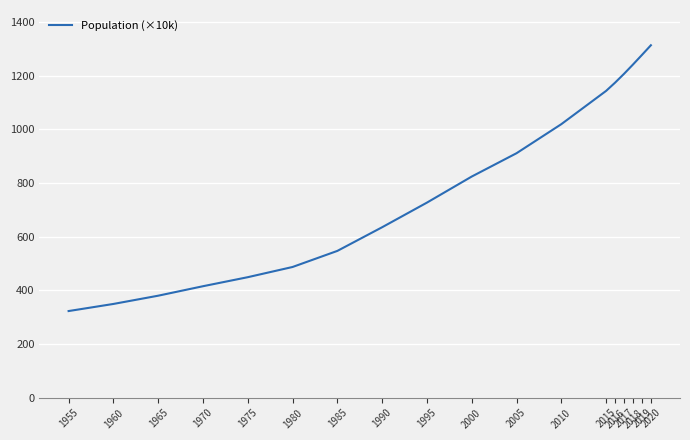

At which label does the data first exceed 824?

2000